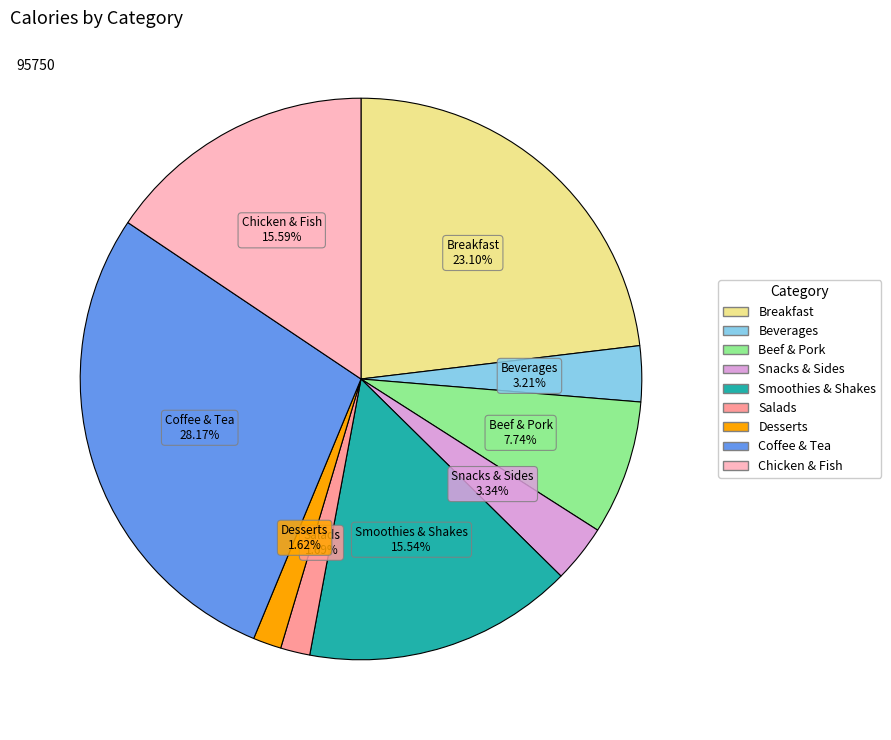

What portion of the pie excludes Smoothies & Shakes?

84.5%